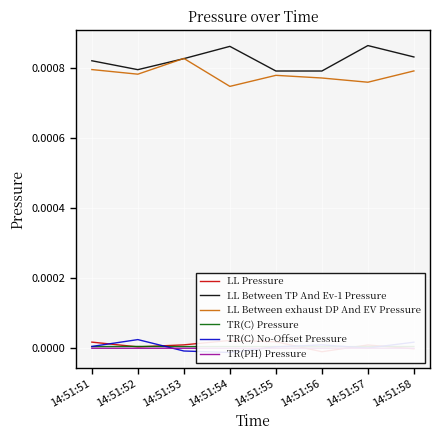

Where is TR(C) Pressure nearest to the value 0?

14:51:56